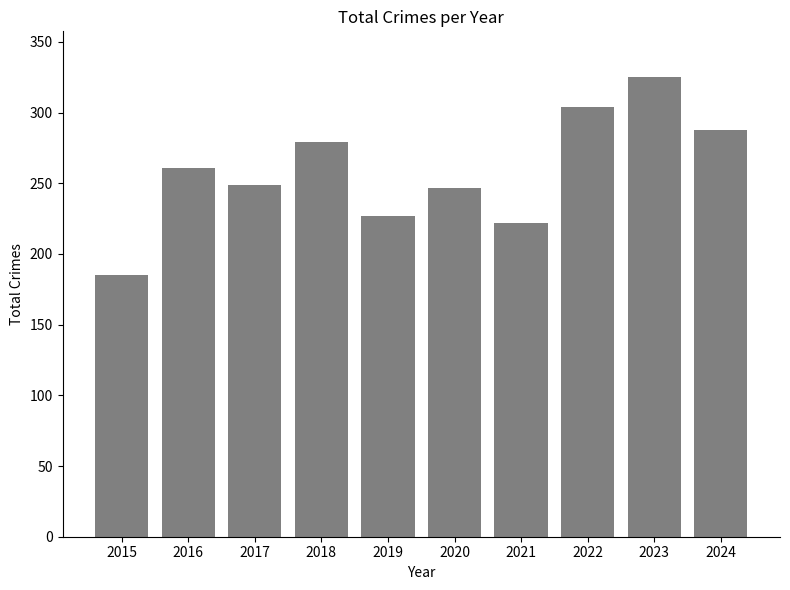

Reading left to right, what are all the values shown in this chart?

185	261	249	279	227	247	222	304	325	288